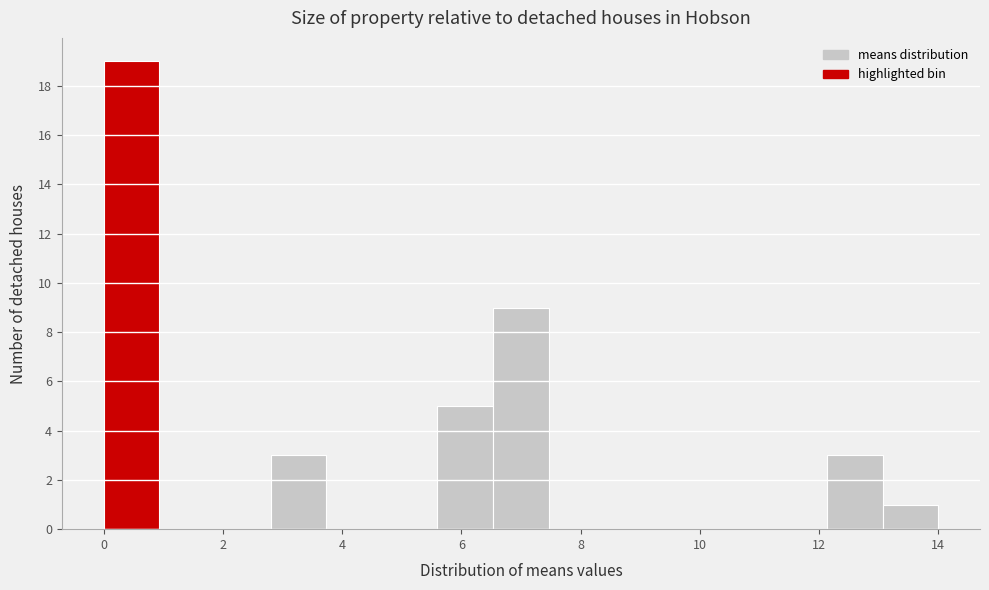

Reading left to right, transcribe this chart: for each bar, give the range it covers on the x-axis and its height. Neither the bar edges nor the heights are printed on the chart, so give them approximately, as read against the axes.

0.0 to 1.0: 19
1.0 to 1.8: 0
1.8 to 2.8: 0
2.8 to 3.8: 3
3.8 to 4.6: 0
4.6 to 5.6: 0
5.6 to 6.6: 5
6.6 to 7.4: 9
7.4 to 8.4: 0
8.4 to 9.4: 0
9.4 to 10.2: 0
10.2 to 11.2: 0
11.2 to 12.2: 0
12.2 to 13.0: 3
13.0 to 14.0: 1